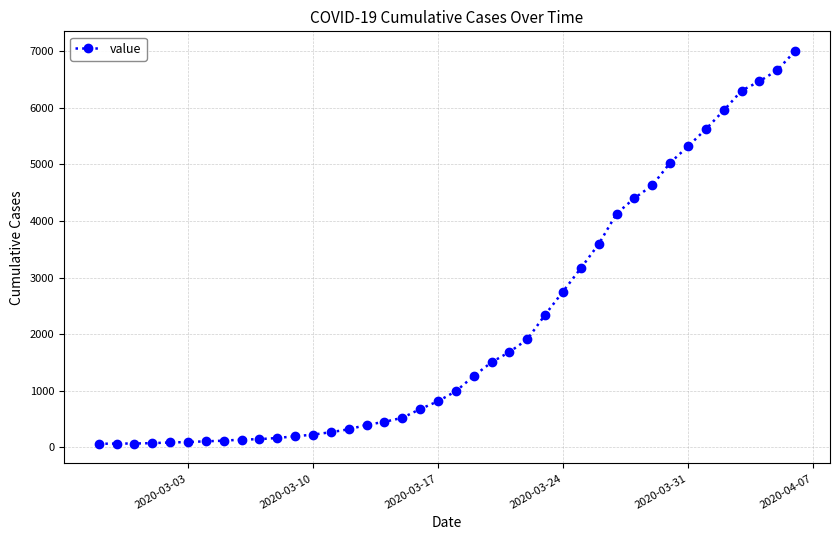

What is the greatest value displayed?

7004